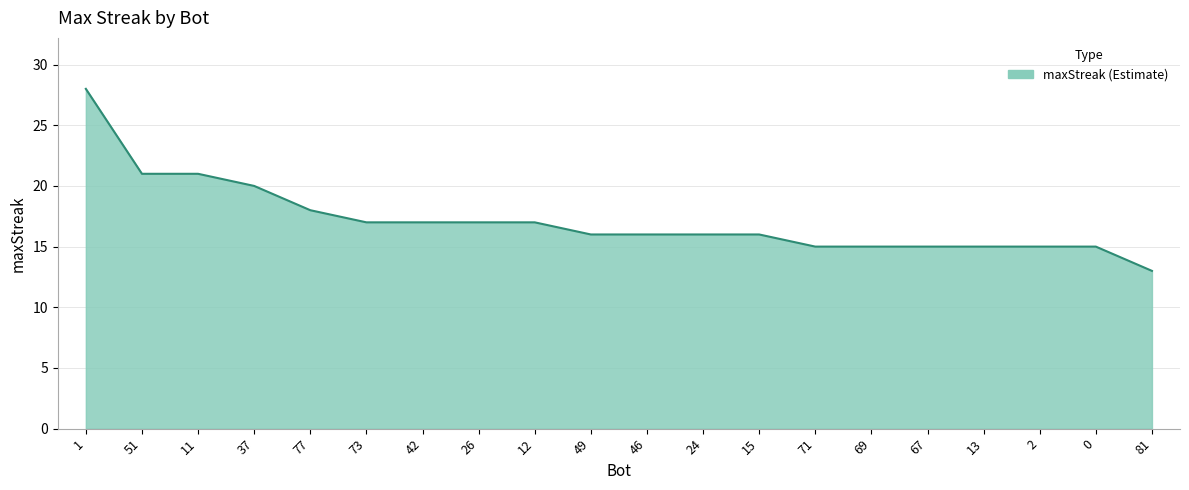

What is the ratio of the value at 1 to the value at 2?

1.9